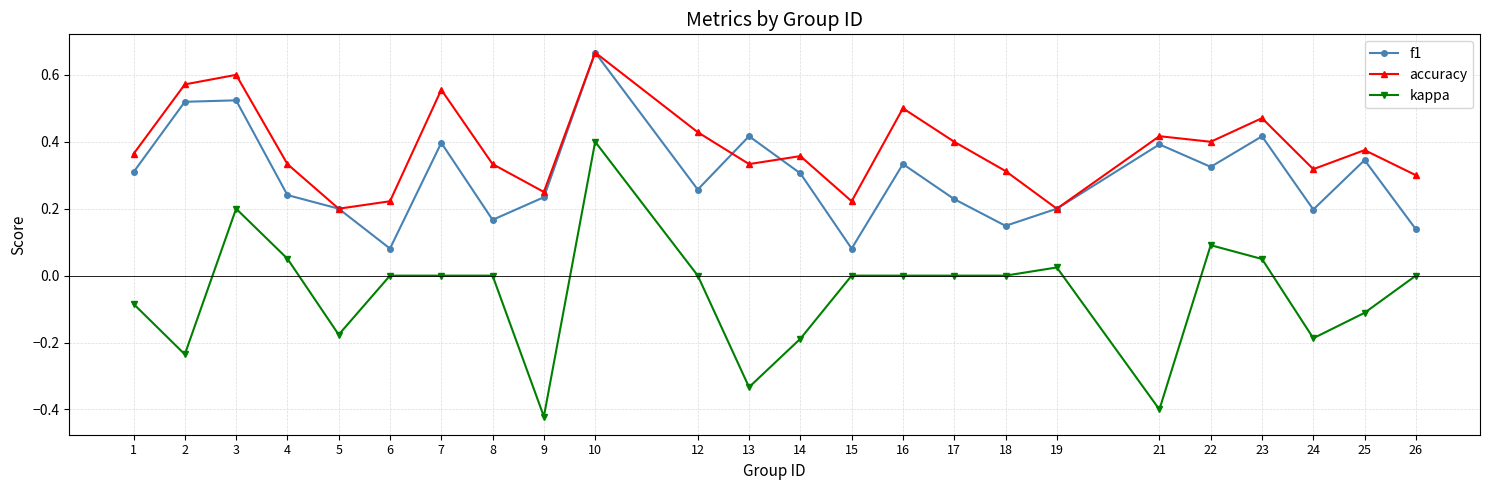

List the series in order of their overall mean, lowest first.

kappa, f1, accuracy